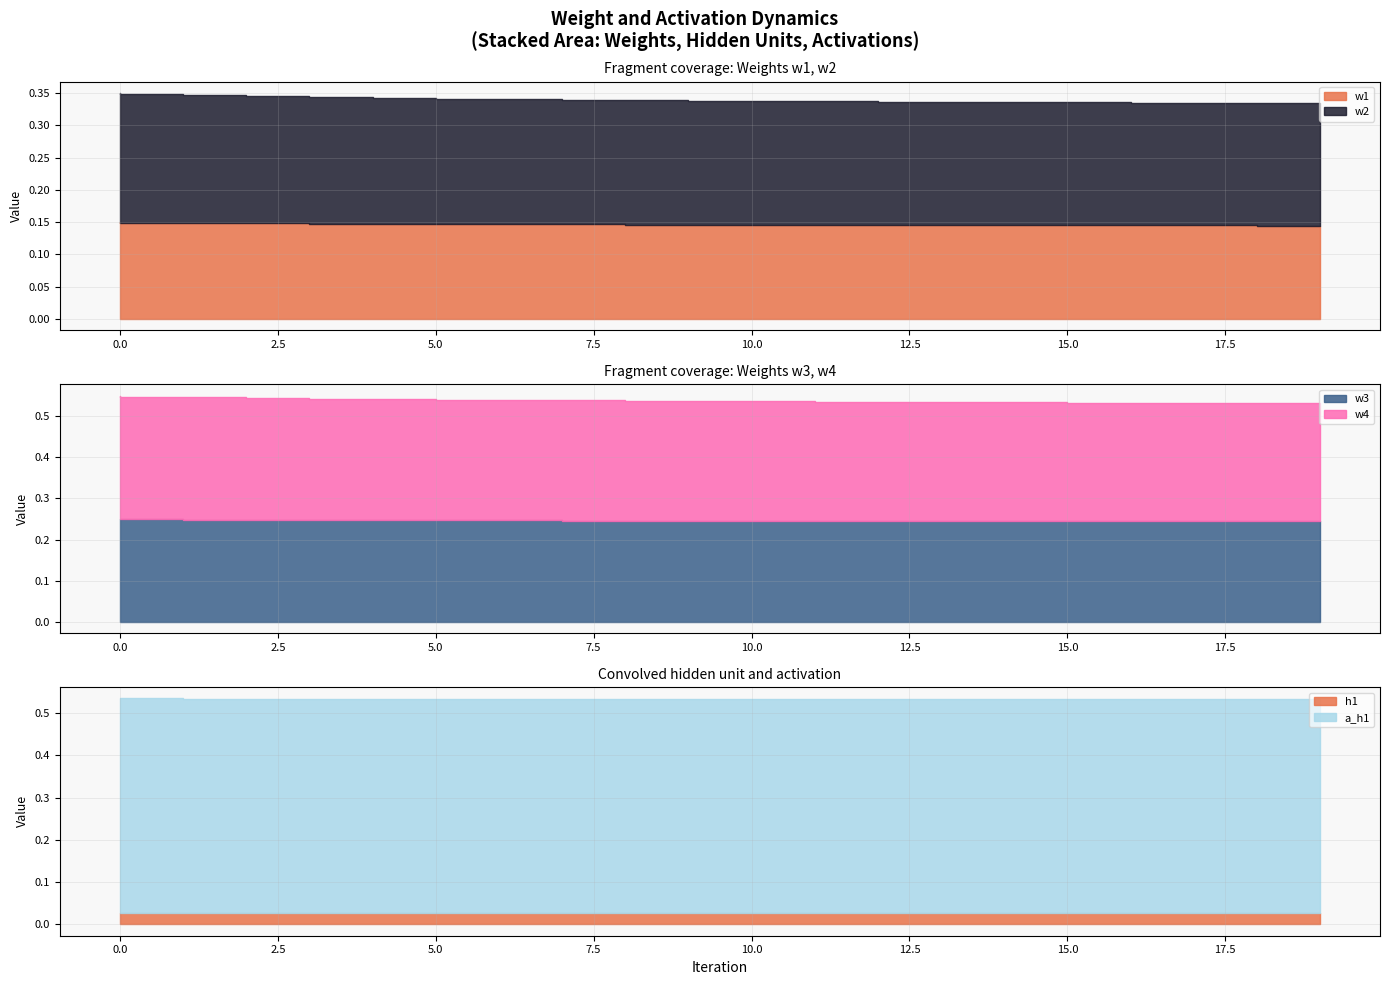

How many lines are shown in the chart?

6